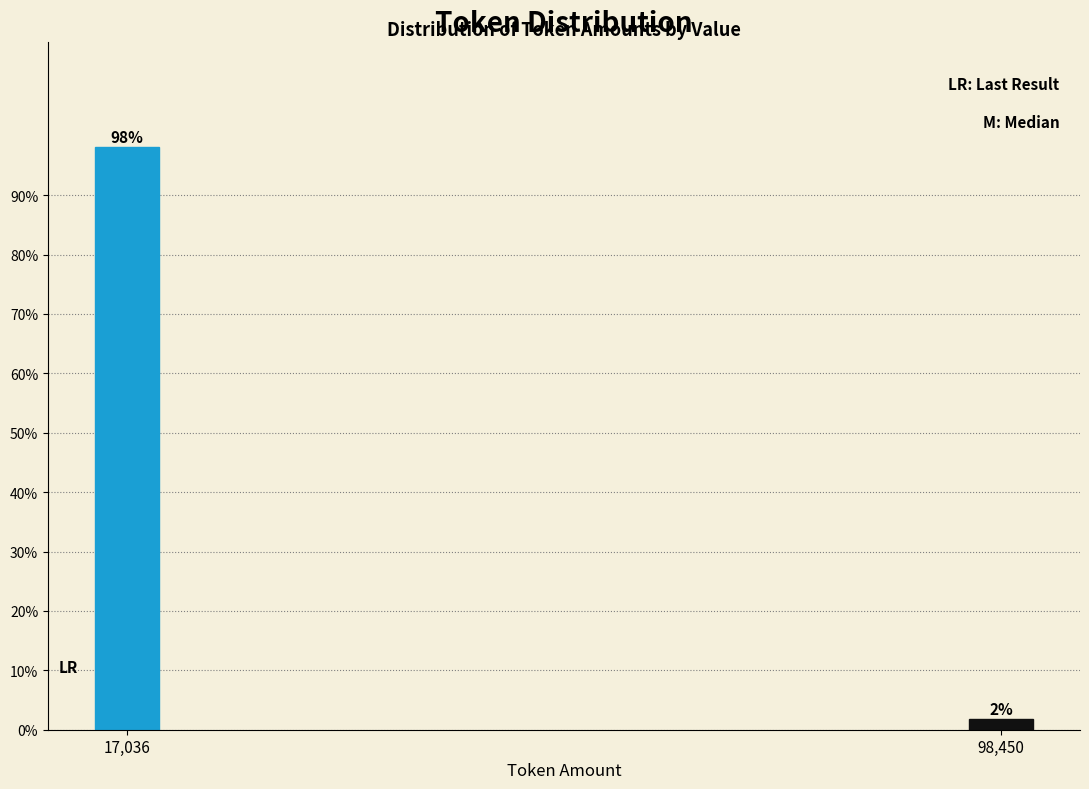

List the labels in order of value, largest first.

17,036, 98,450